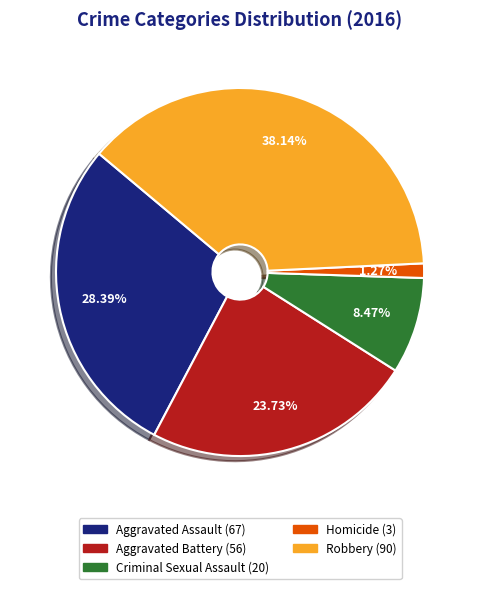

Does any single category account for the majority?

No